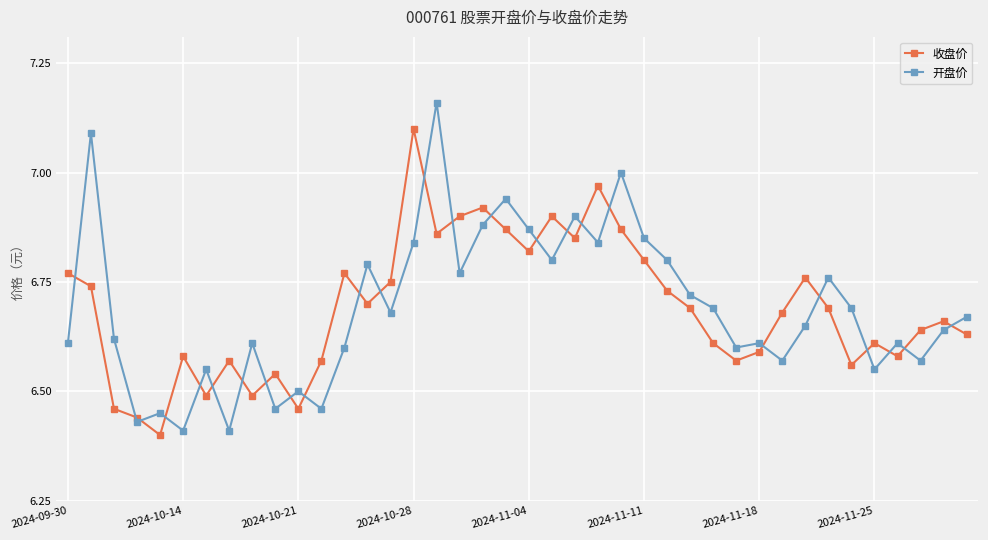

List the series in order of their peak value, lowest first.

收盘价, 开盘价